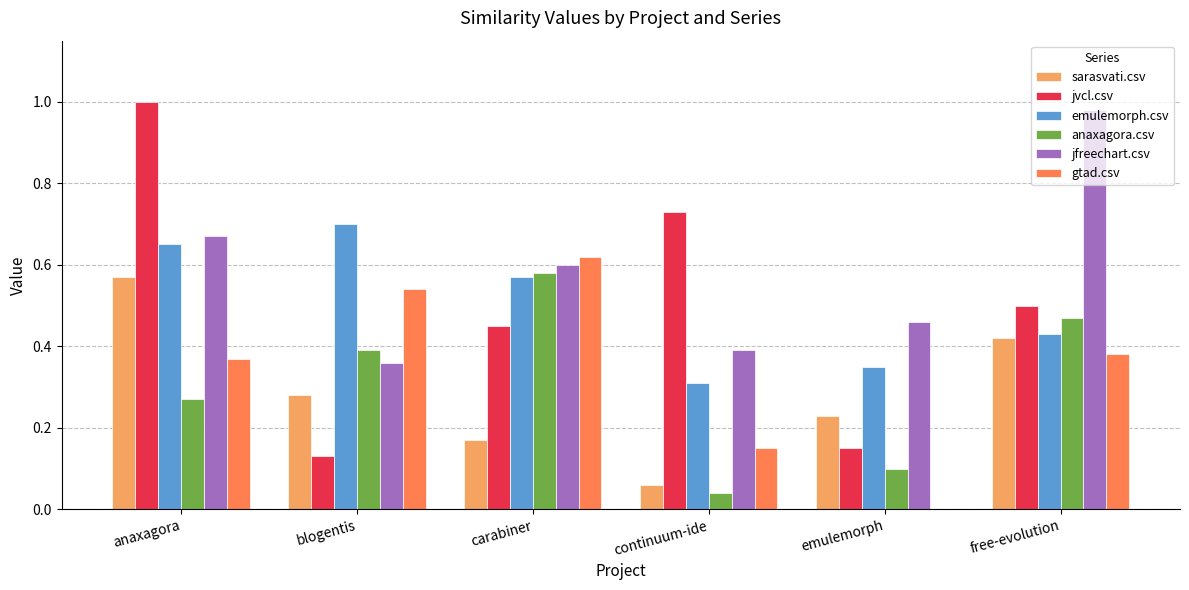

Which series has the widest spread of values?

jvcl.csv